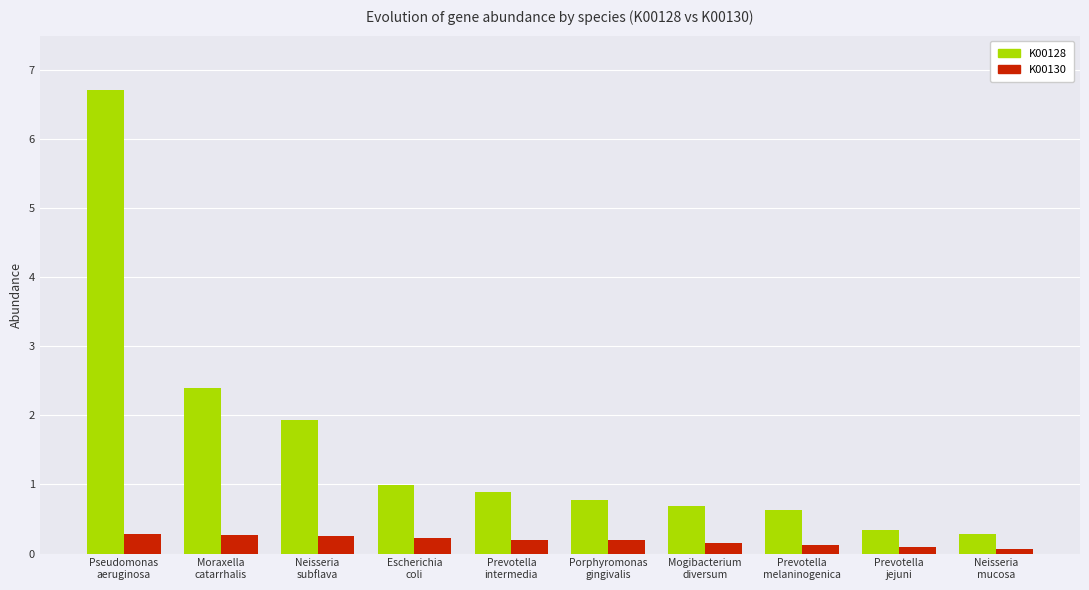

Is the value of K00128 at Prevotella
melaninogenica greater than the value of K00130 at Prevotella
intermedia?

Yes